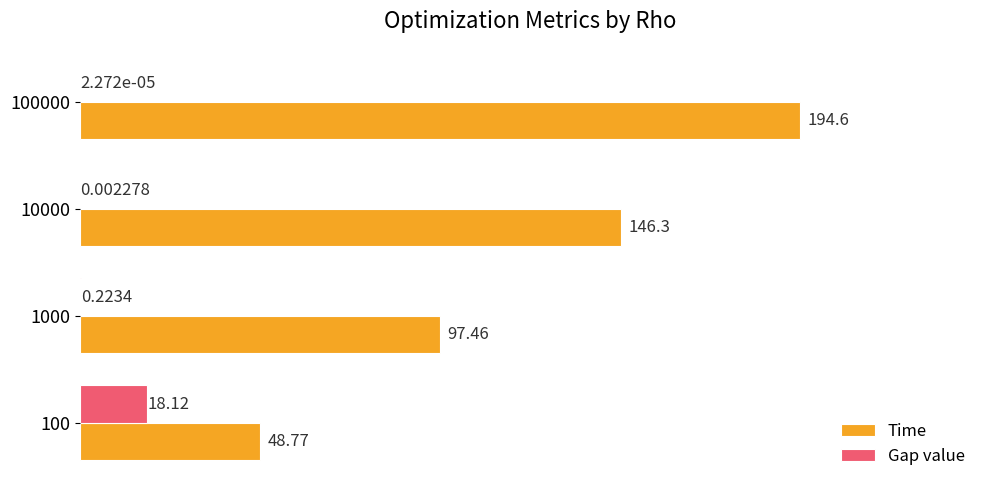

Between 1000 and 100000, which series saw the biggest shift?

Time